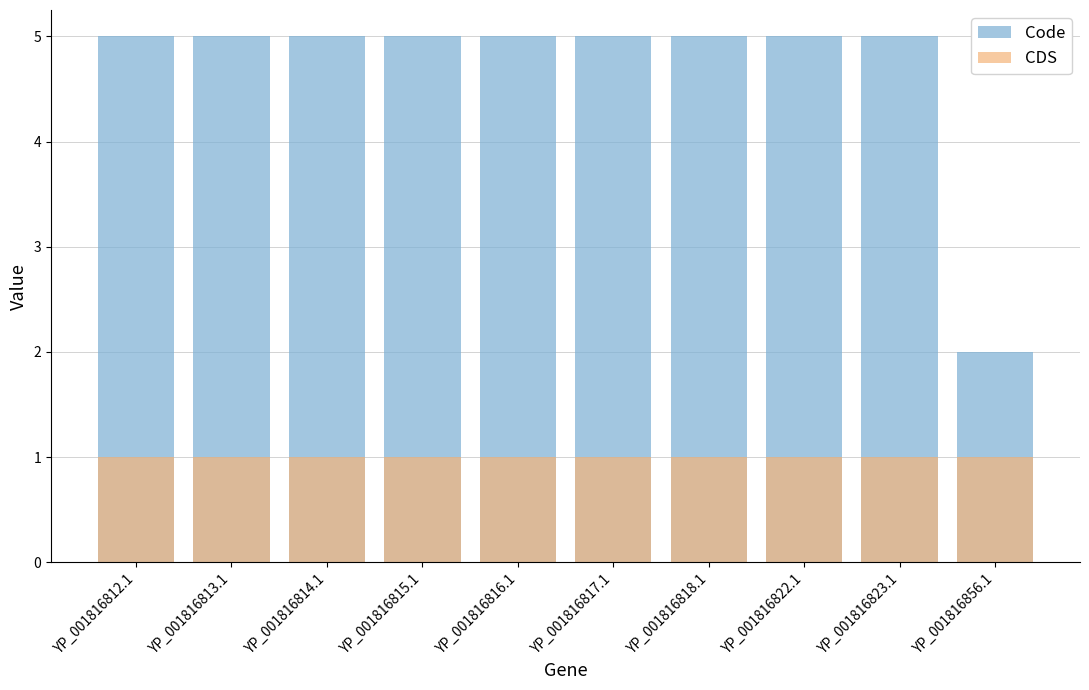

What is the label of the 2nd bar from the left?

YP_001816813.1